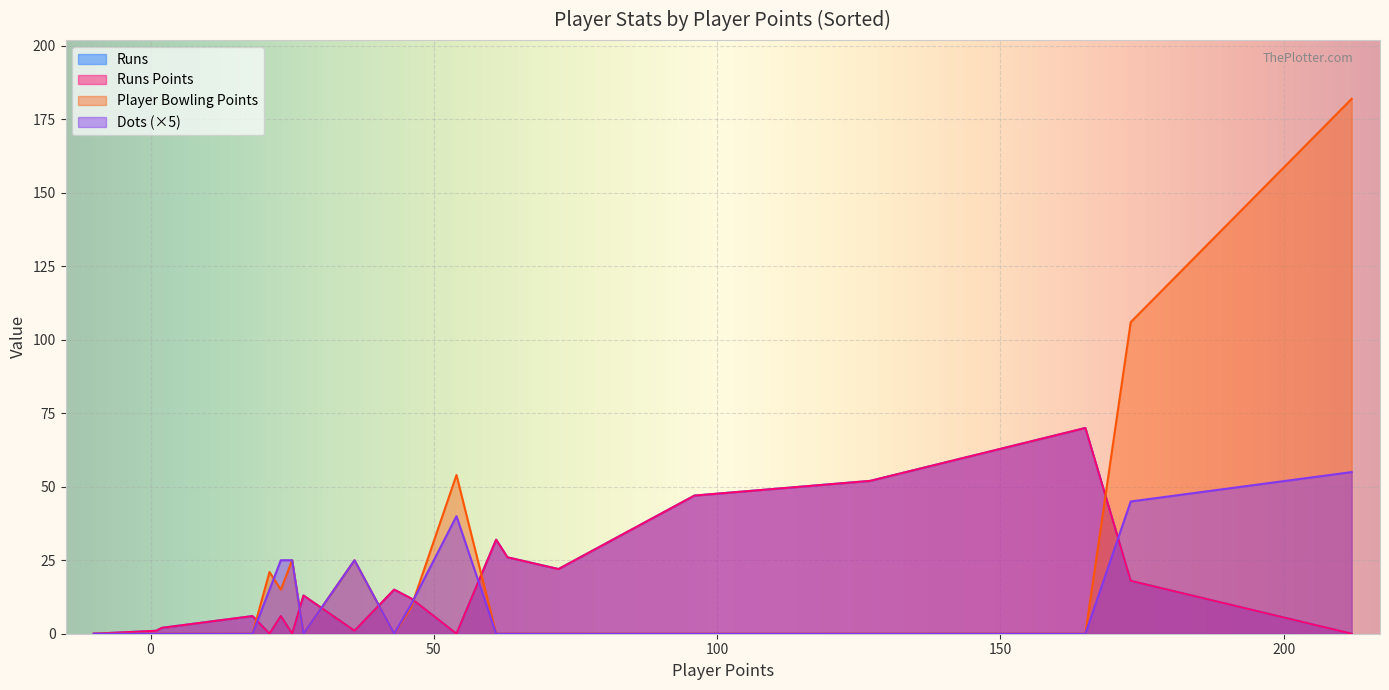

Does the chart display data point markers on the line(s)?

No